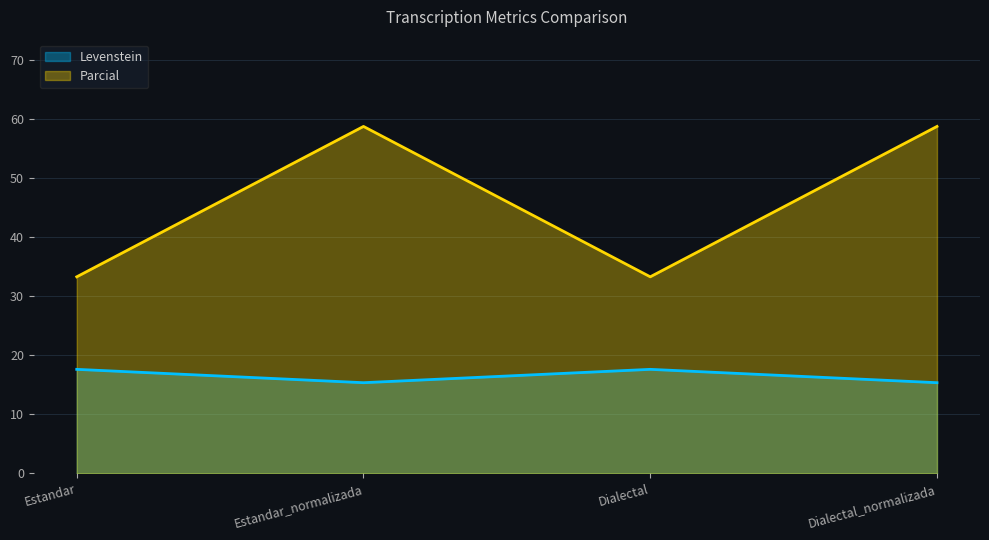

Between Estandar and Estandar_normalizada, which series saw the biggest shift?

Parcial